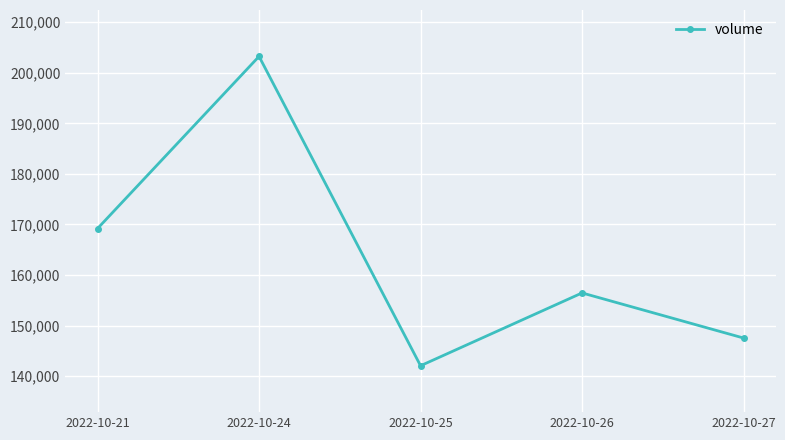

Which label corresponds to the smallest value in the chart?

2022-10-25